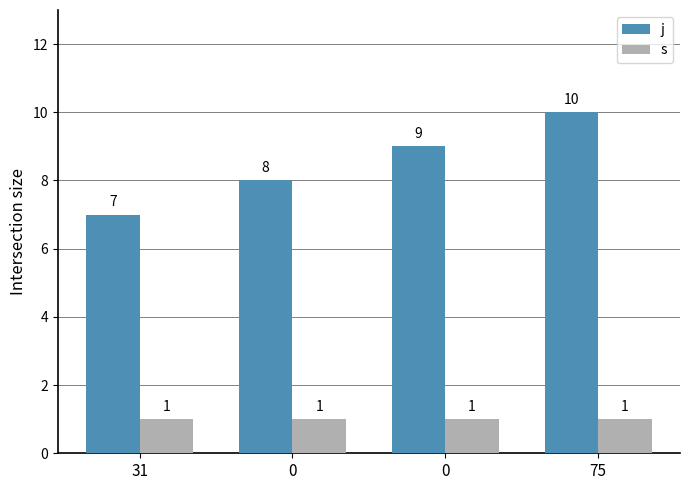

Does the chart contain stacked bars?

No